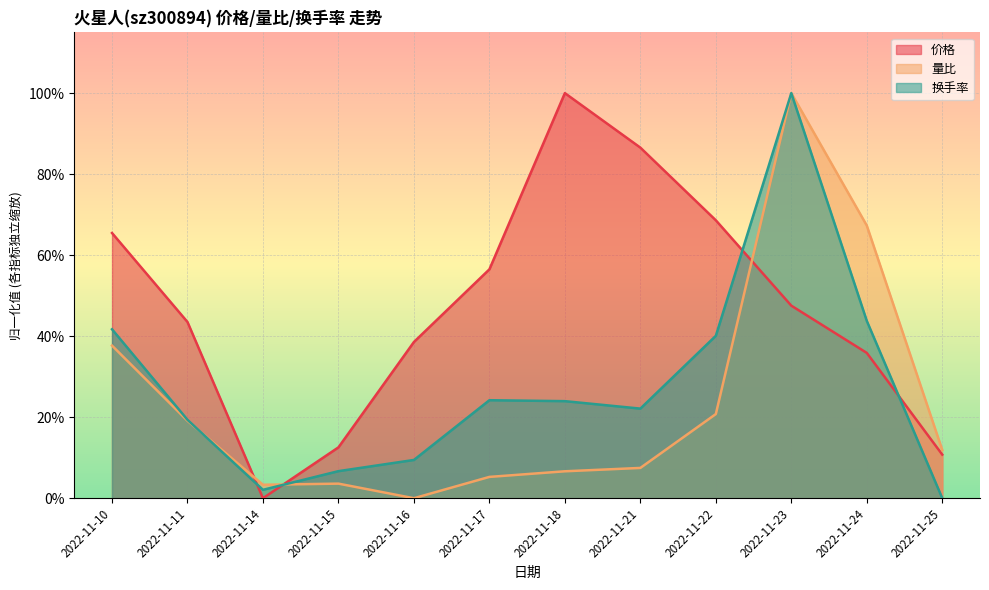

In 价格, how many points are lower than both neighbors (excluding endpoints)?

1